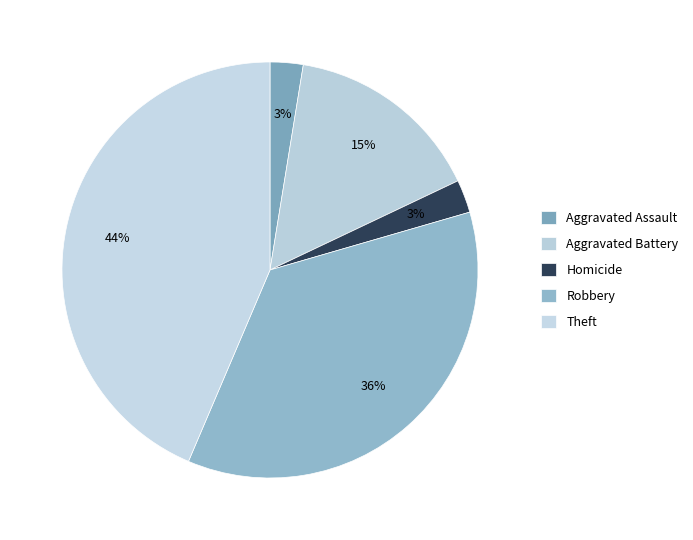

How many segments does this pie chart have?

5